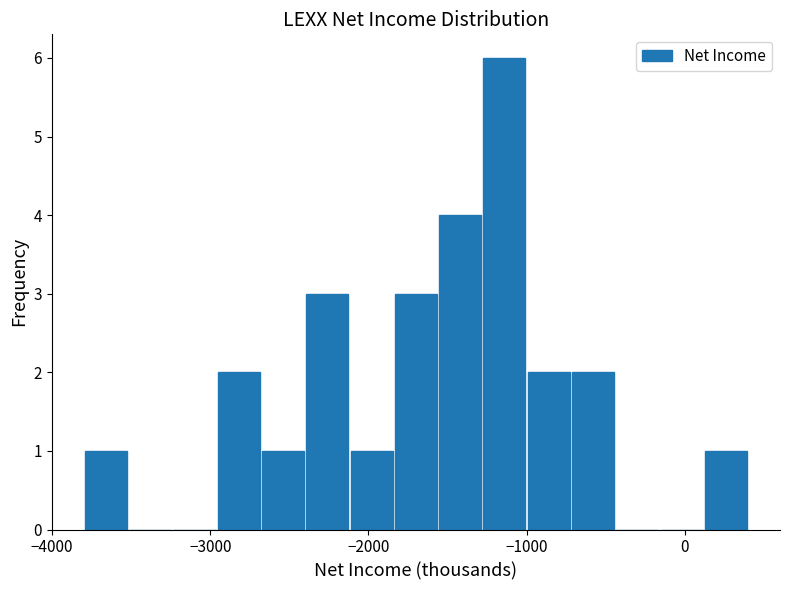

Read against the x-axis, roughly where is the centre of the tallest bar?

-1100